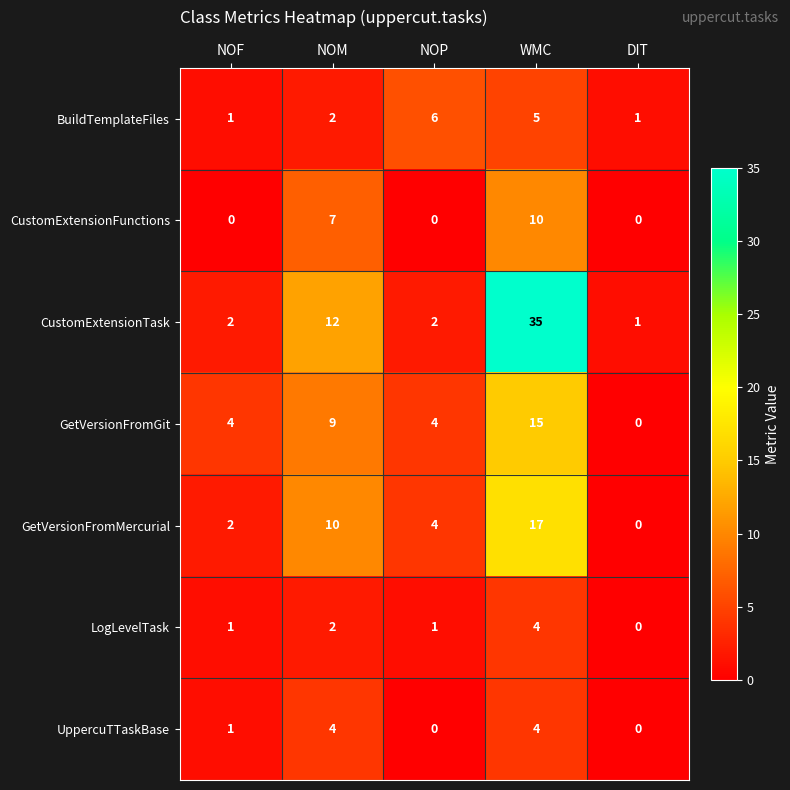

The CustomExtensionFunctions series shows 0 at DIT. True or false?

True